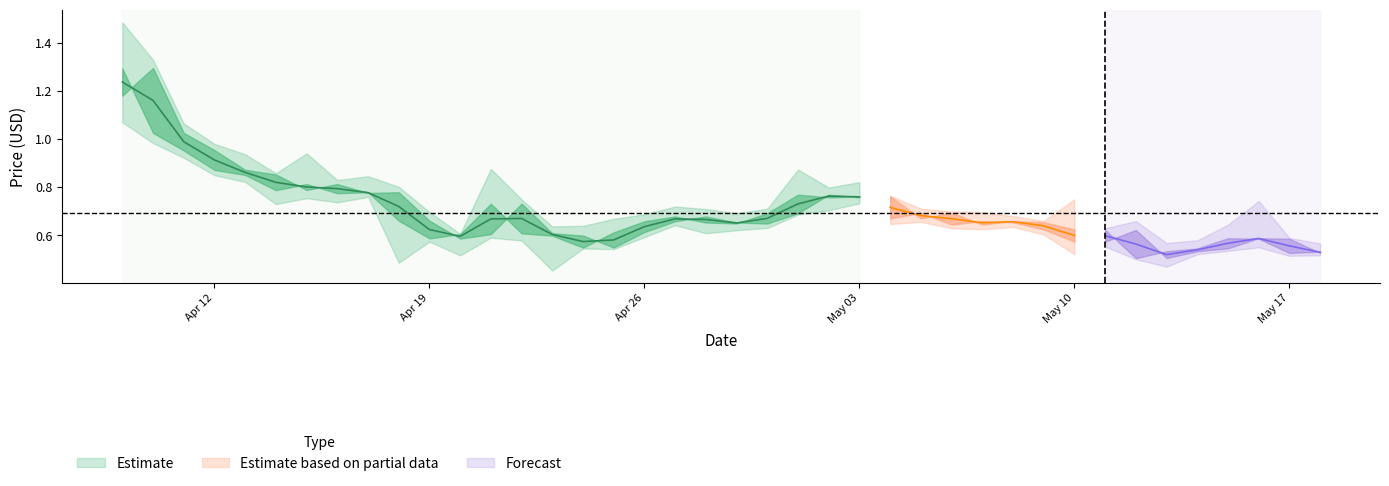

What is the average value of the close series?

0.7